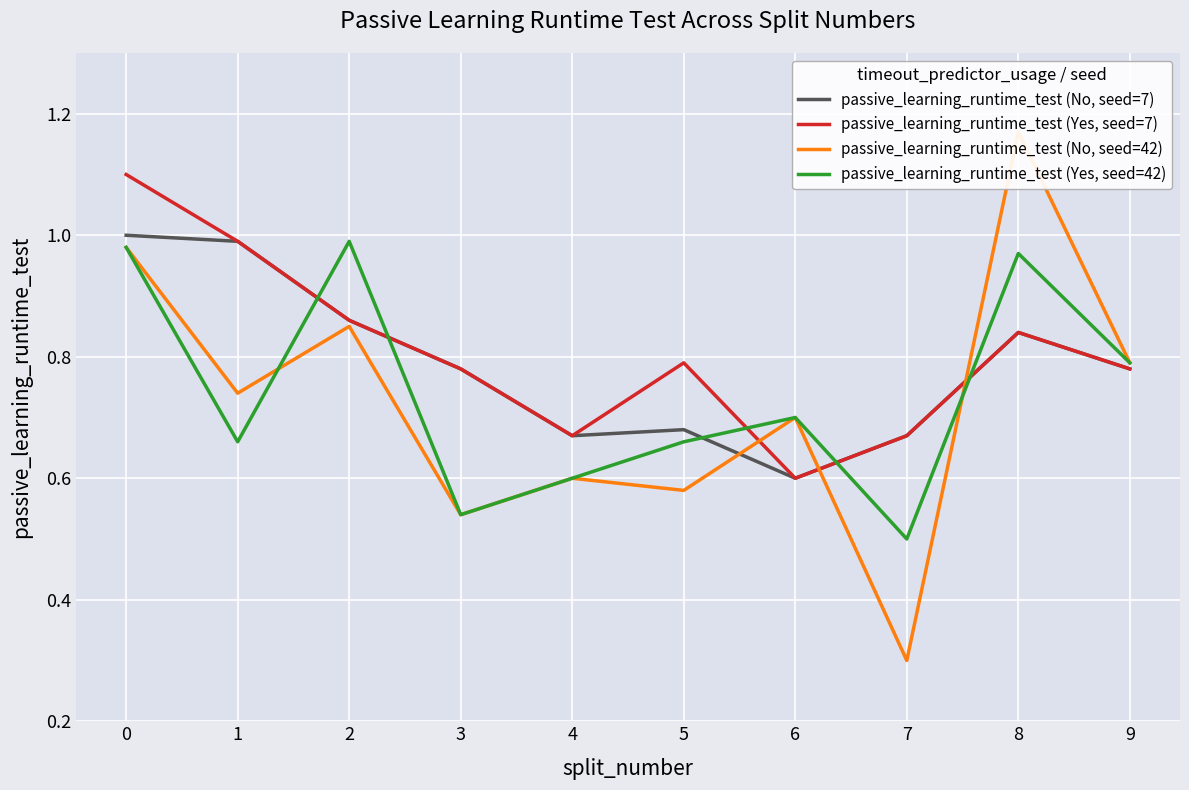

What are all the series names shown in the legend?

passive_learning_runtime_test (No, seed=7), passive_learning_runtime_test (Yes, seed=7), passive_learning_runtime_test (No, seed=42), passive_learning_runtime_test (Yes, seed=42)